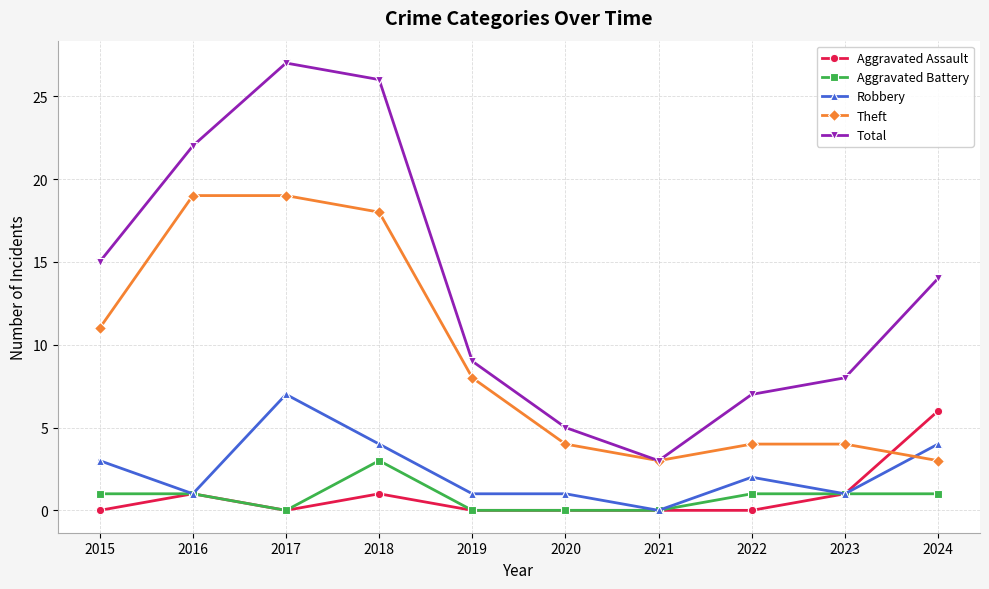

At how many categories does at least one series exceed 23?

2